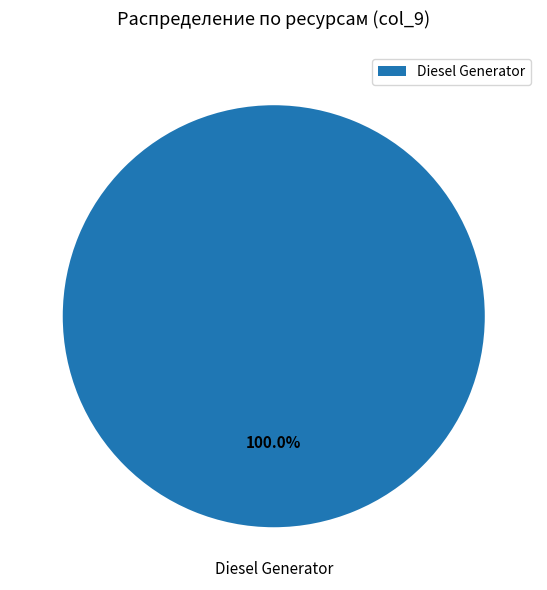

What is the majority slice?

Diesel Generator